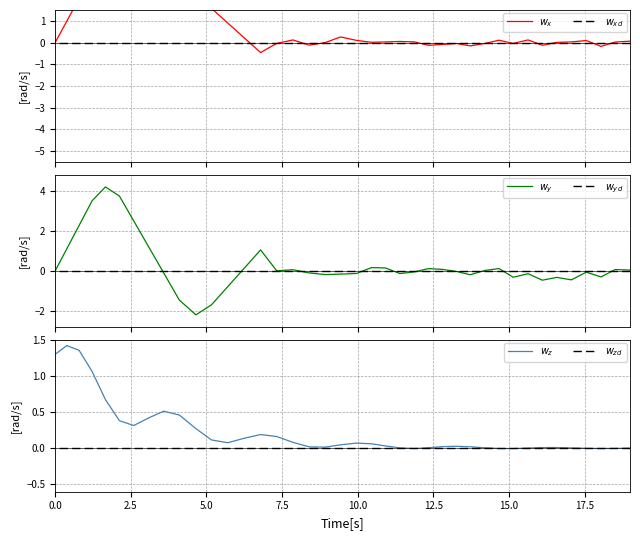

Rank the series by their maximum value, from lowest to highest.

$w_{xd}$, $w_{yd}$, $w_{zd}$, $w_z$, $w_y$, $w_x$